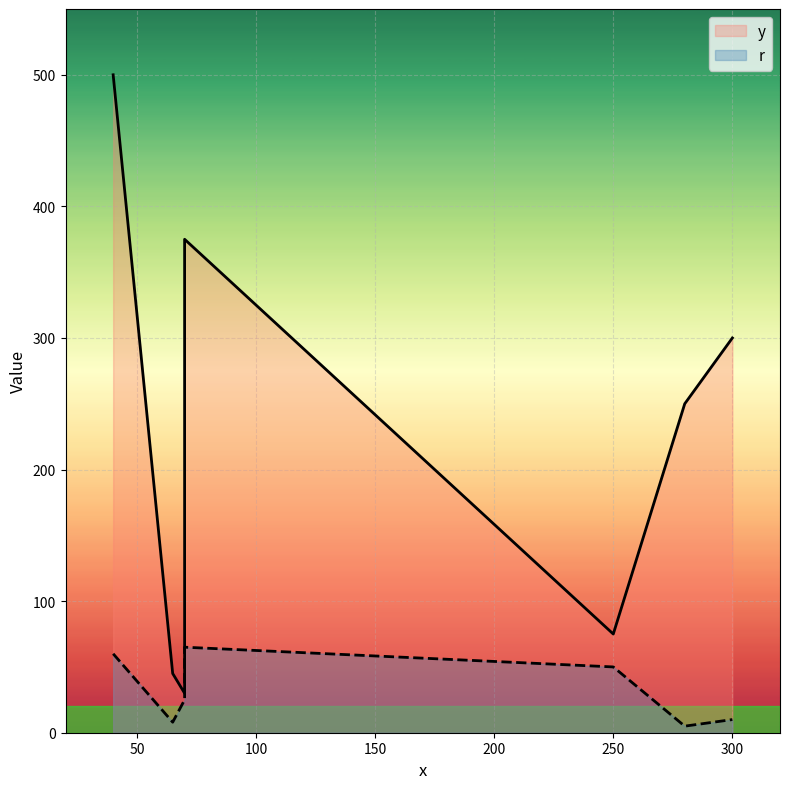

How many values in the y series are below 250?

3